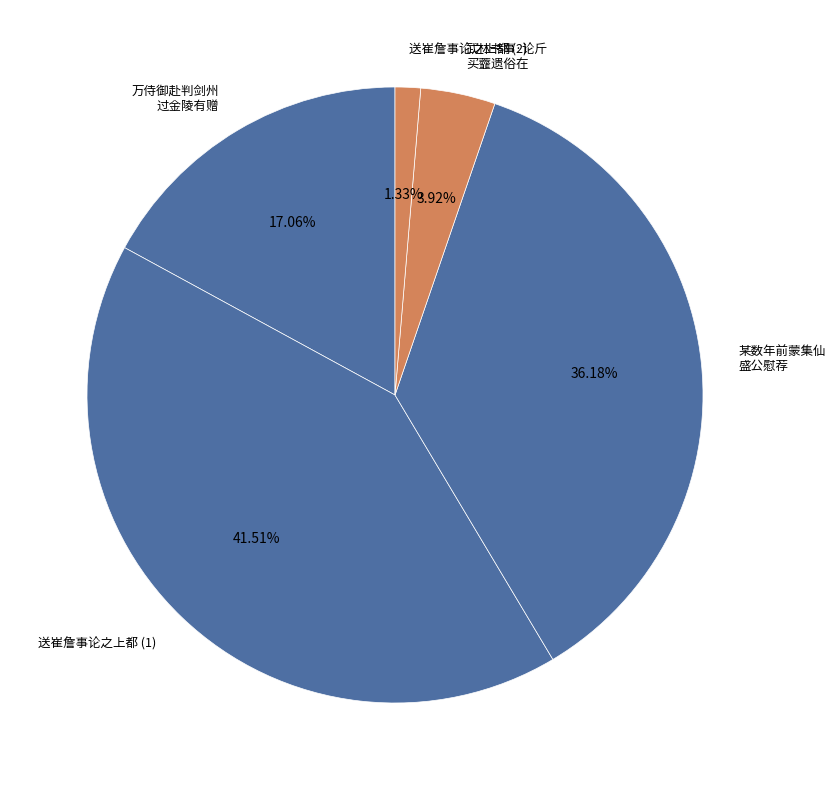

Does 武林书事·论斤 买虀遗俗在 represent more than half of the total?

No